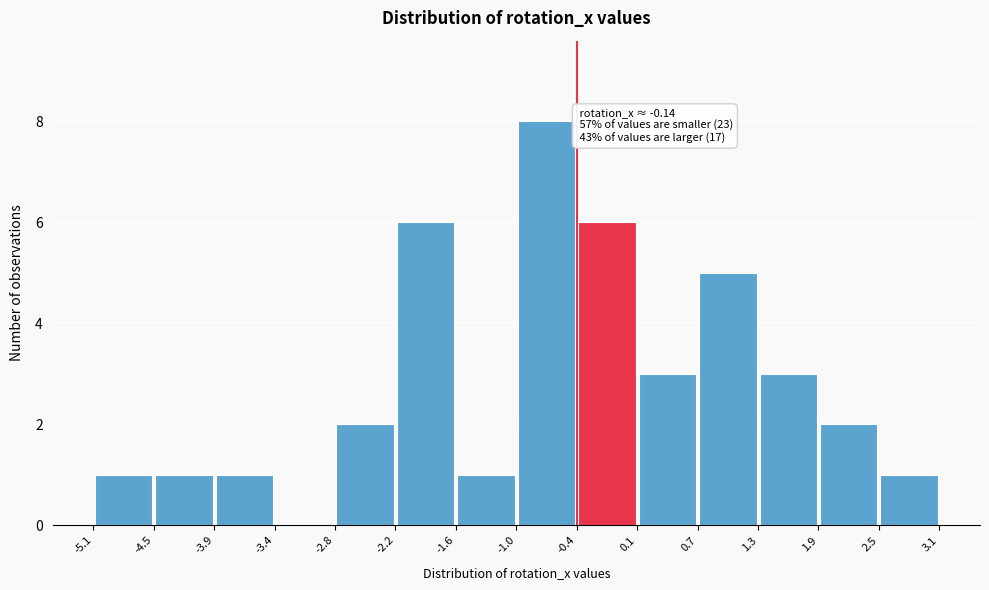

Which range on the x-axis has the tallest bar?

-1.0 to -0.4